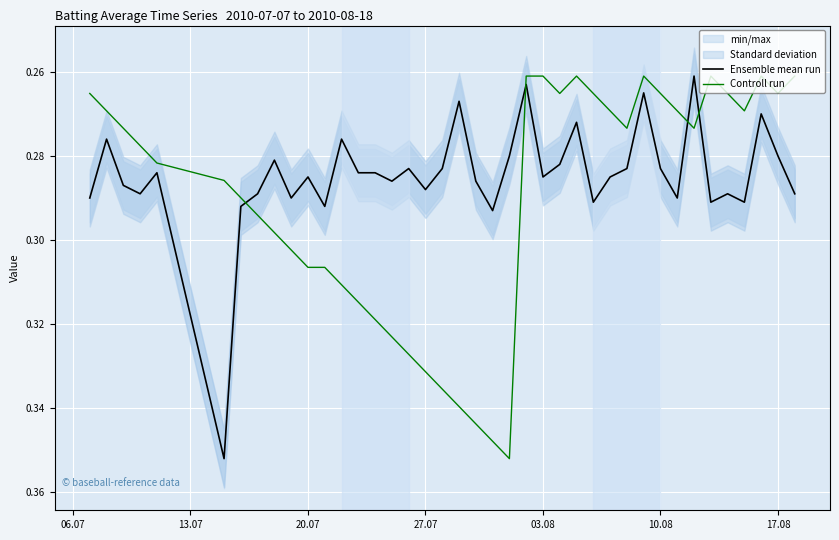

After their last crossing, which series has the higher values: Controll run or Ensemble mean run?

Ensemble mean run